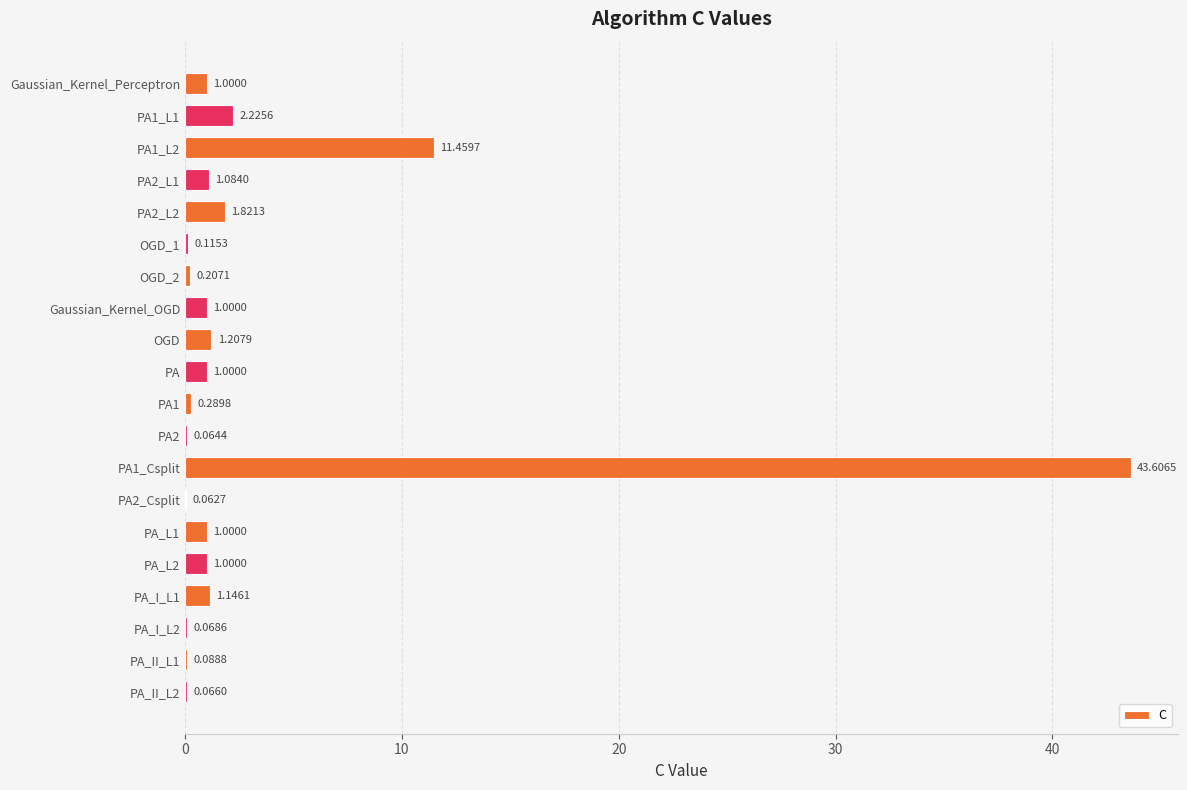

Which has a higher value, PA_L2 or PA2_L1?

PA2_L1